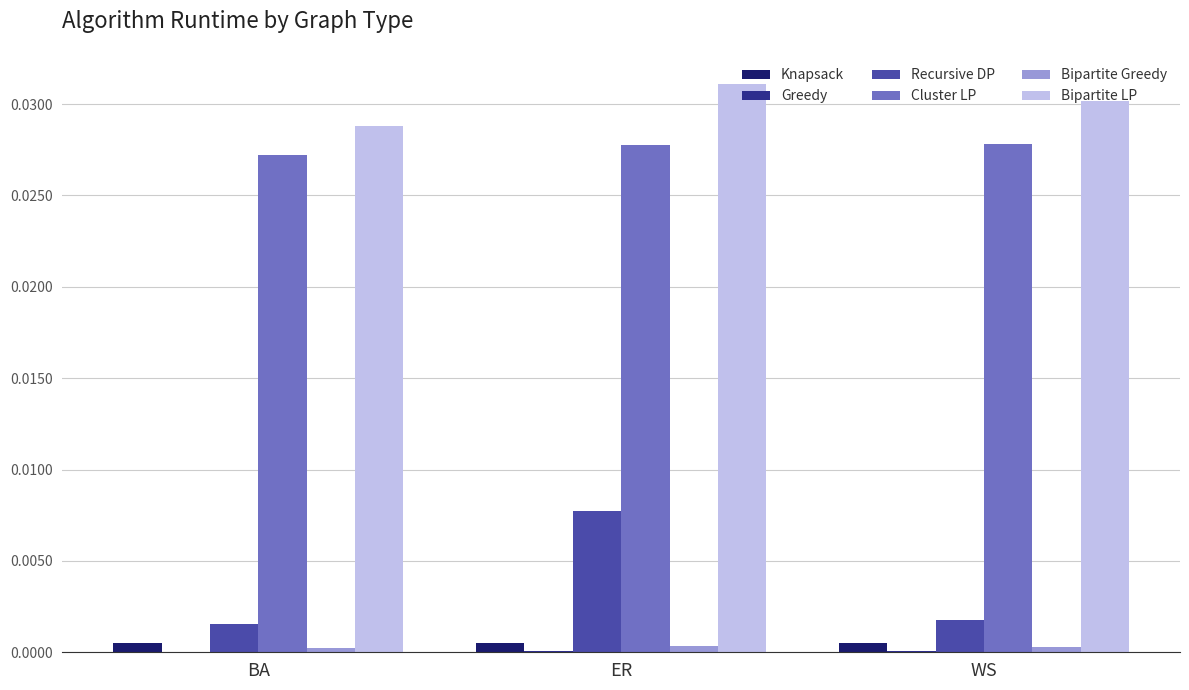

True or false: Bipartite LP has a value of 0.0 at WS.

True